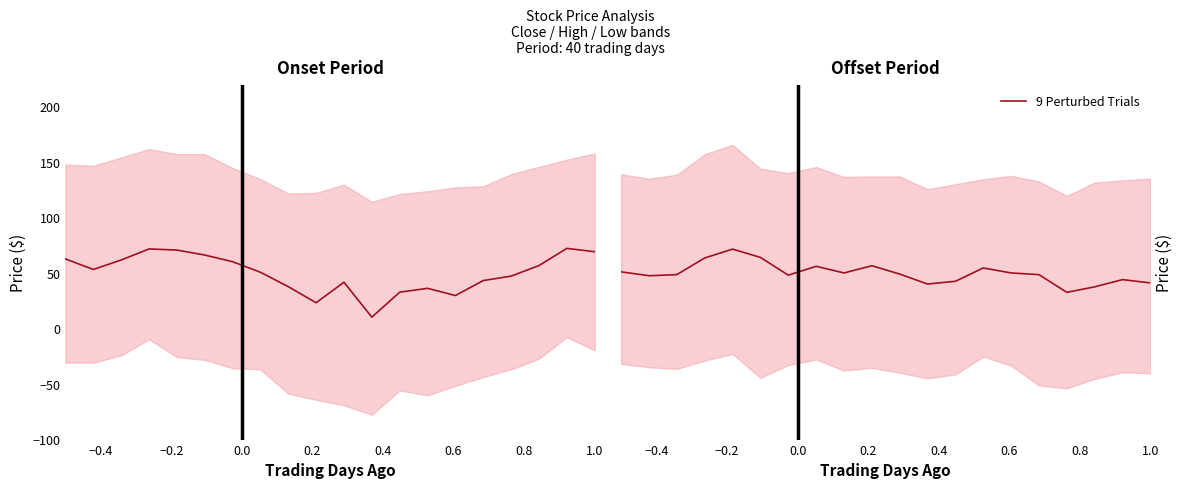

What is the sum of all values?

1000.0